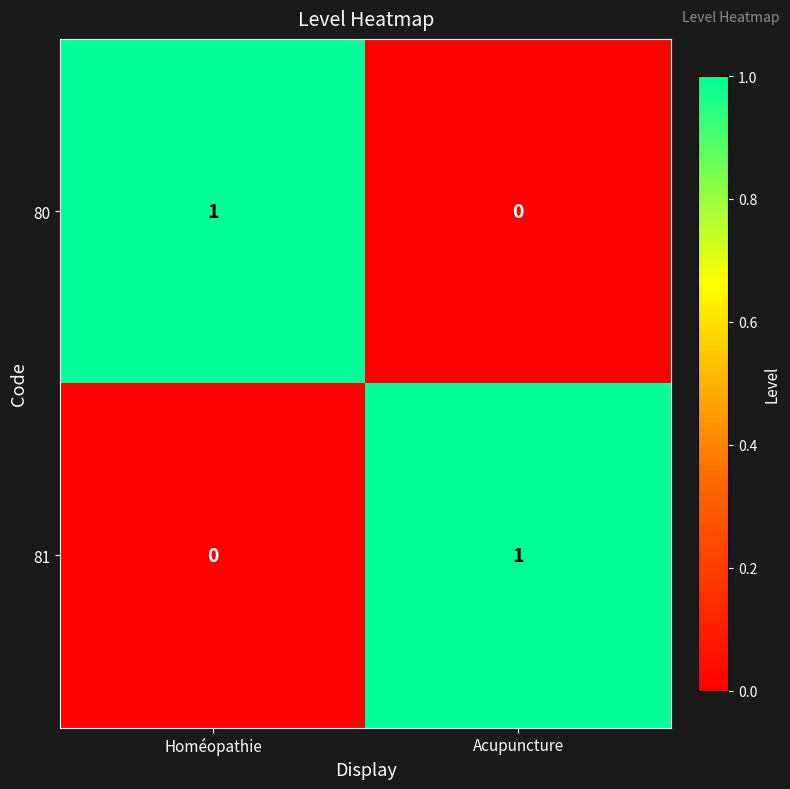

What is the maximum value shown in the chart?

1